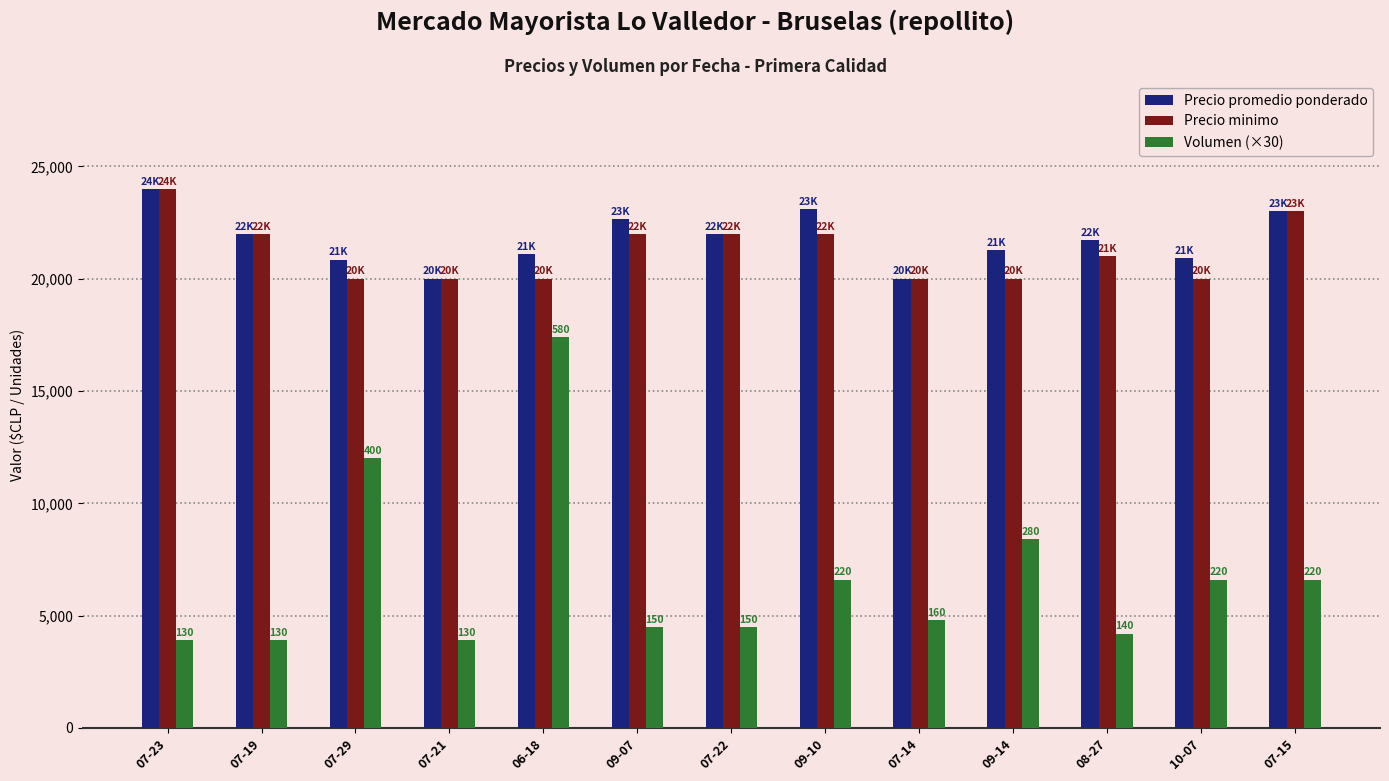

The value of Precio minimo at 07-19 is 22000. True or false?

True